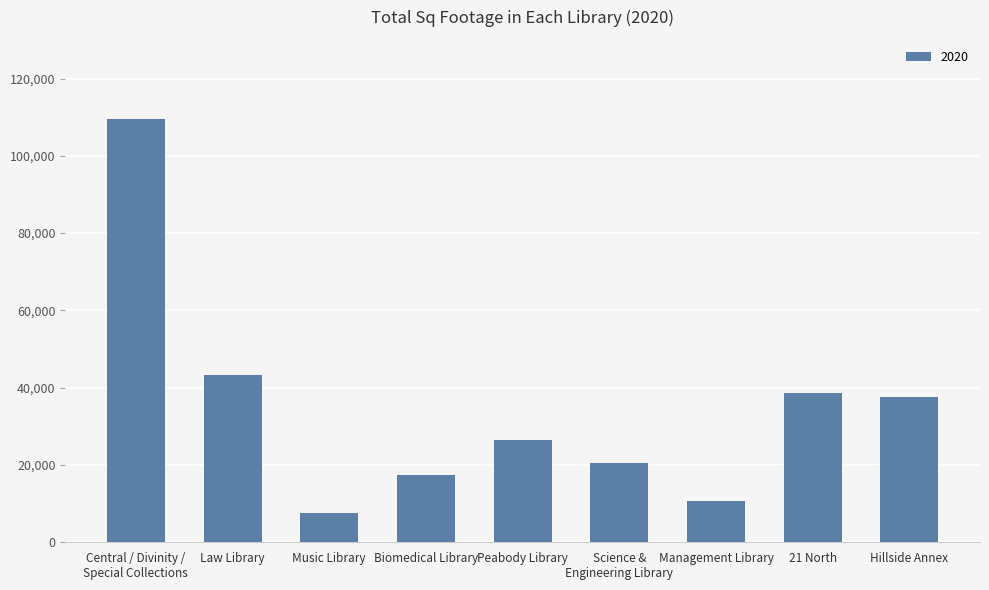

What is the sum of all values?

311555